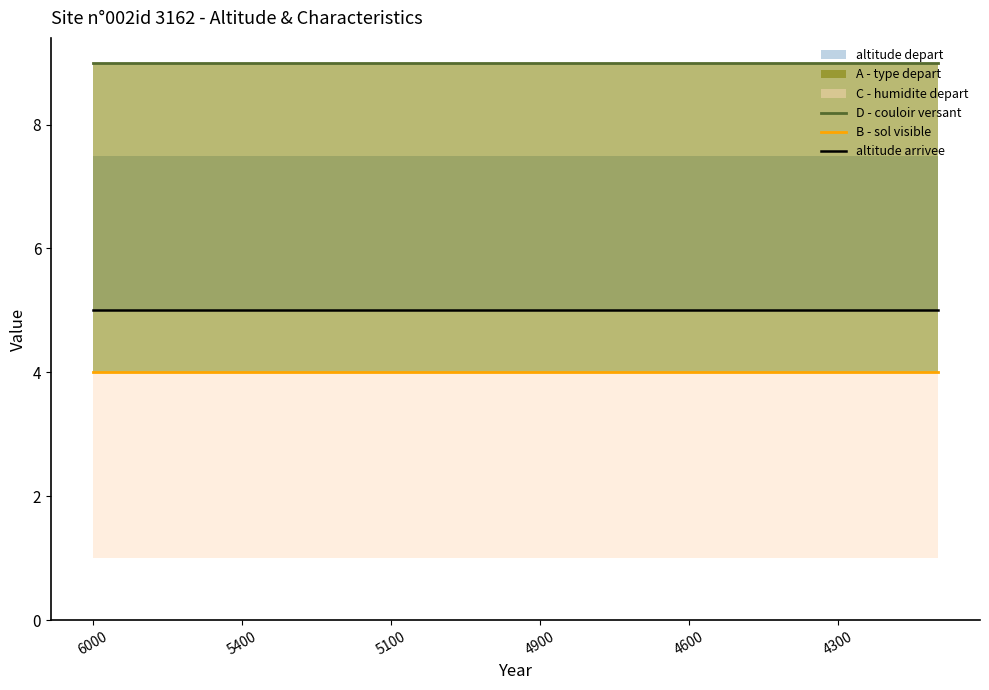

True or false: B - sol visible and D - couloir versant intersect in this chart.

False